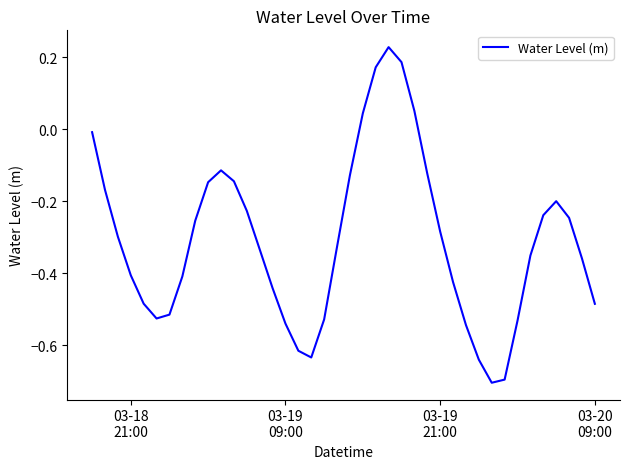

What is the difference between the maximum and minimum values?

0.9